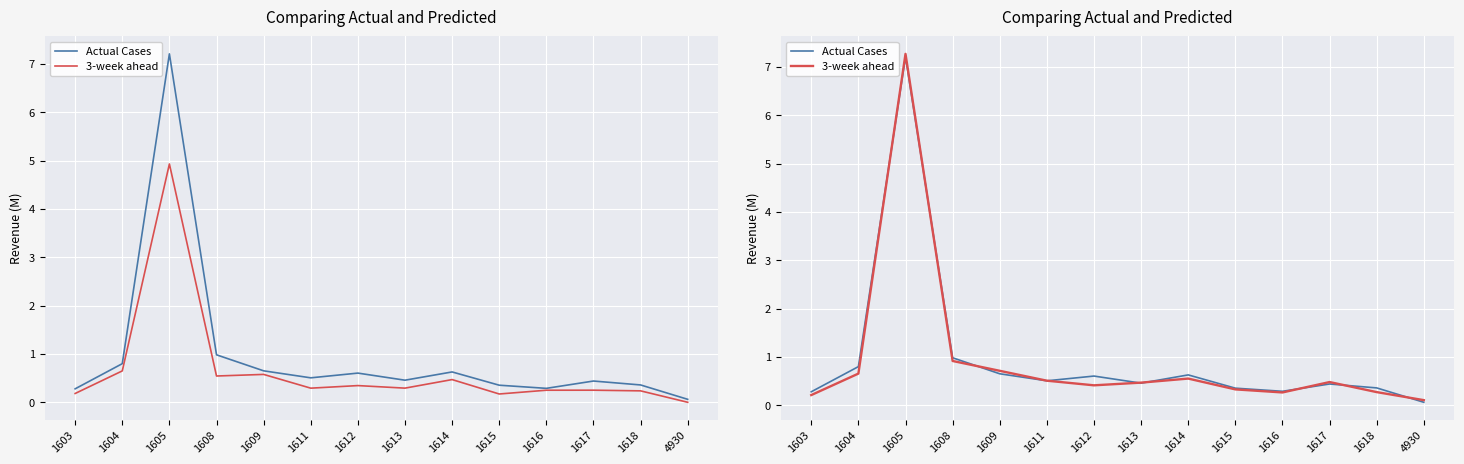

The 3-week ahead series shows 0.5 at 1617. True or false?

True